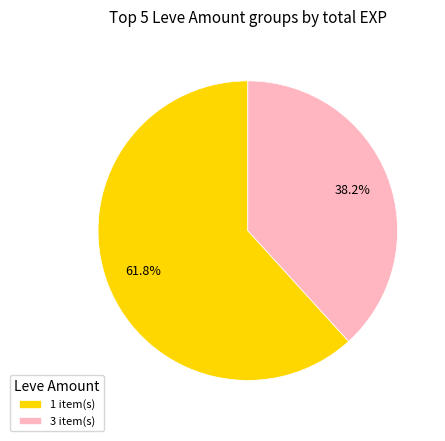

Count the number of slices in the pie.

2